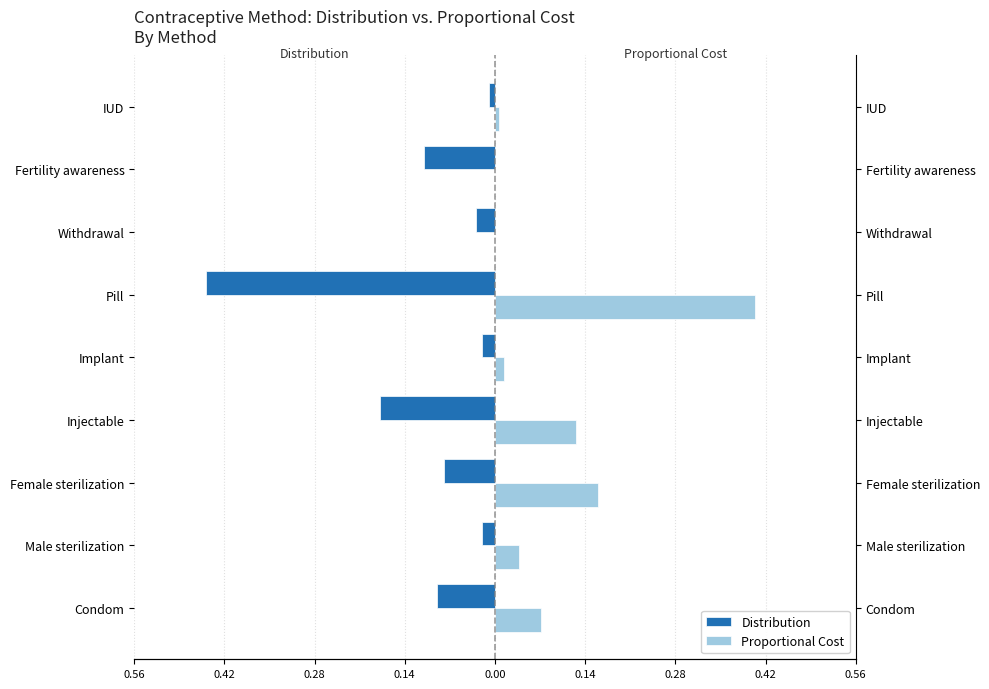

What are all the series names shown in the legend?

Distribution, Proportional Cost